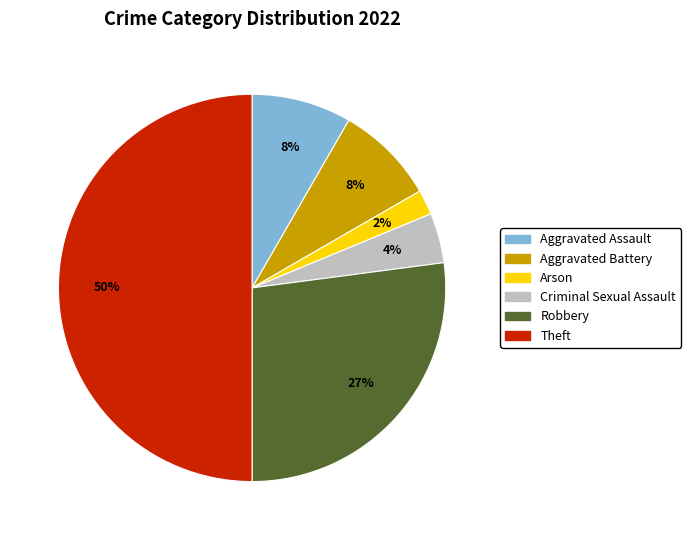

Which category has the biggest portion of the pie?

Theft